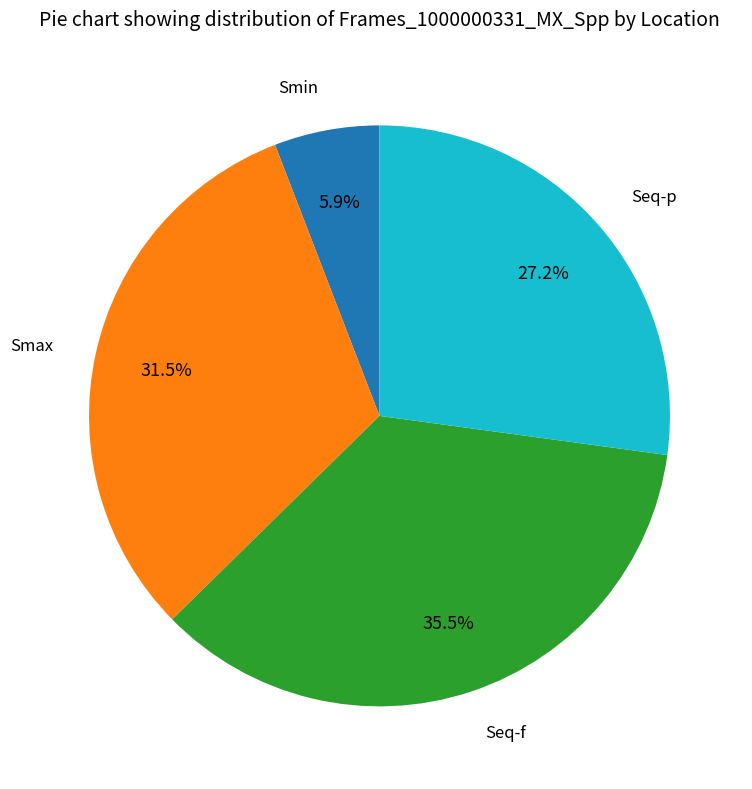

How much of the chart is everything except Smin?

94.1%